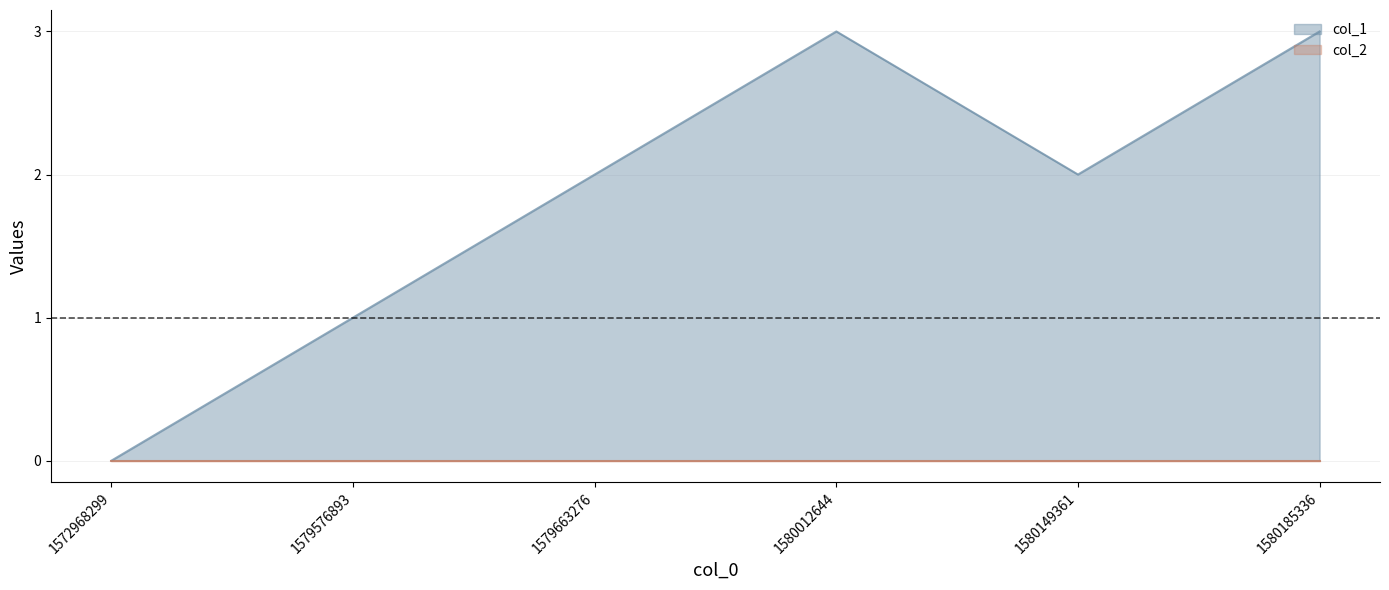

Where does the data first go above 2?

1580012644